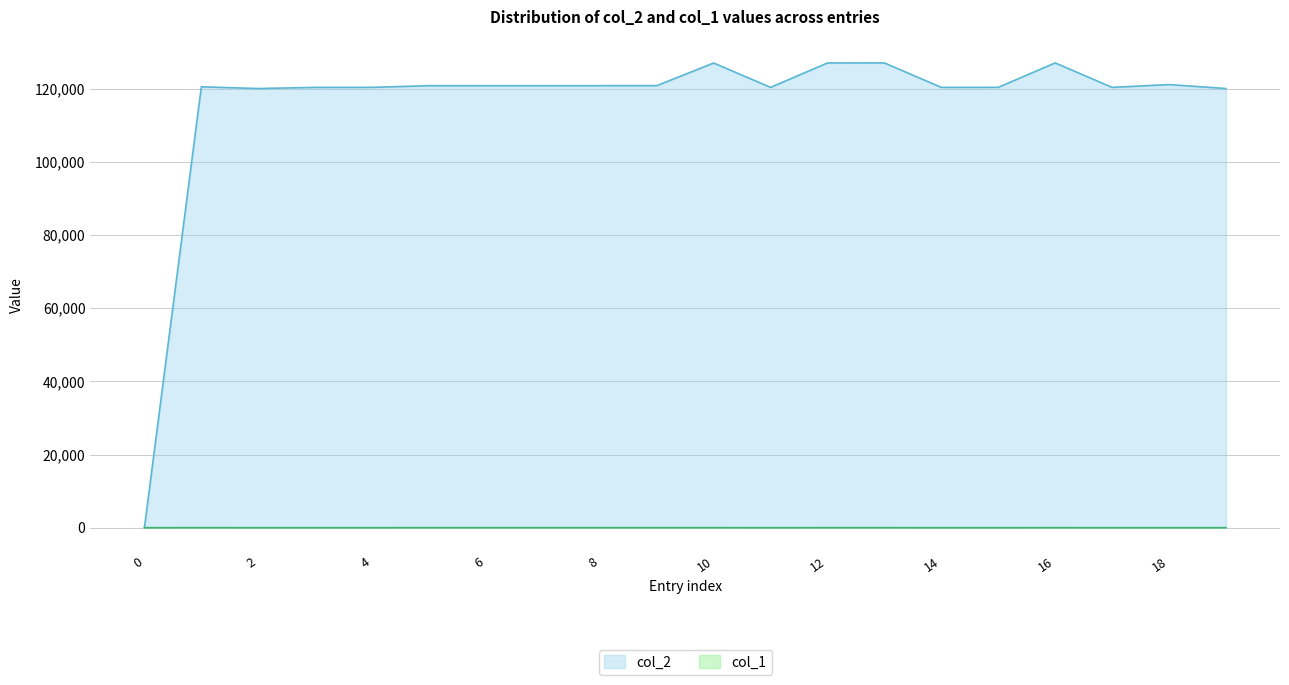

What value does the col_2 series have at 10, to the nearest 100?

127000